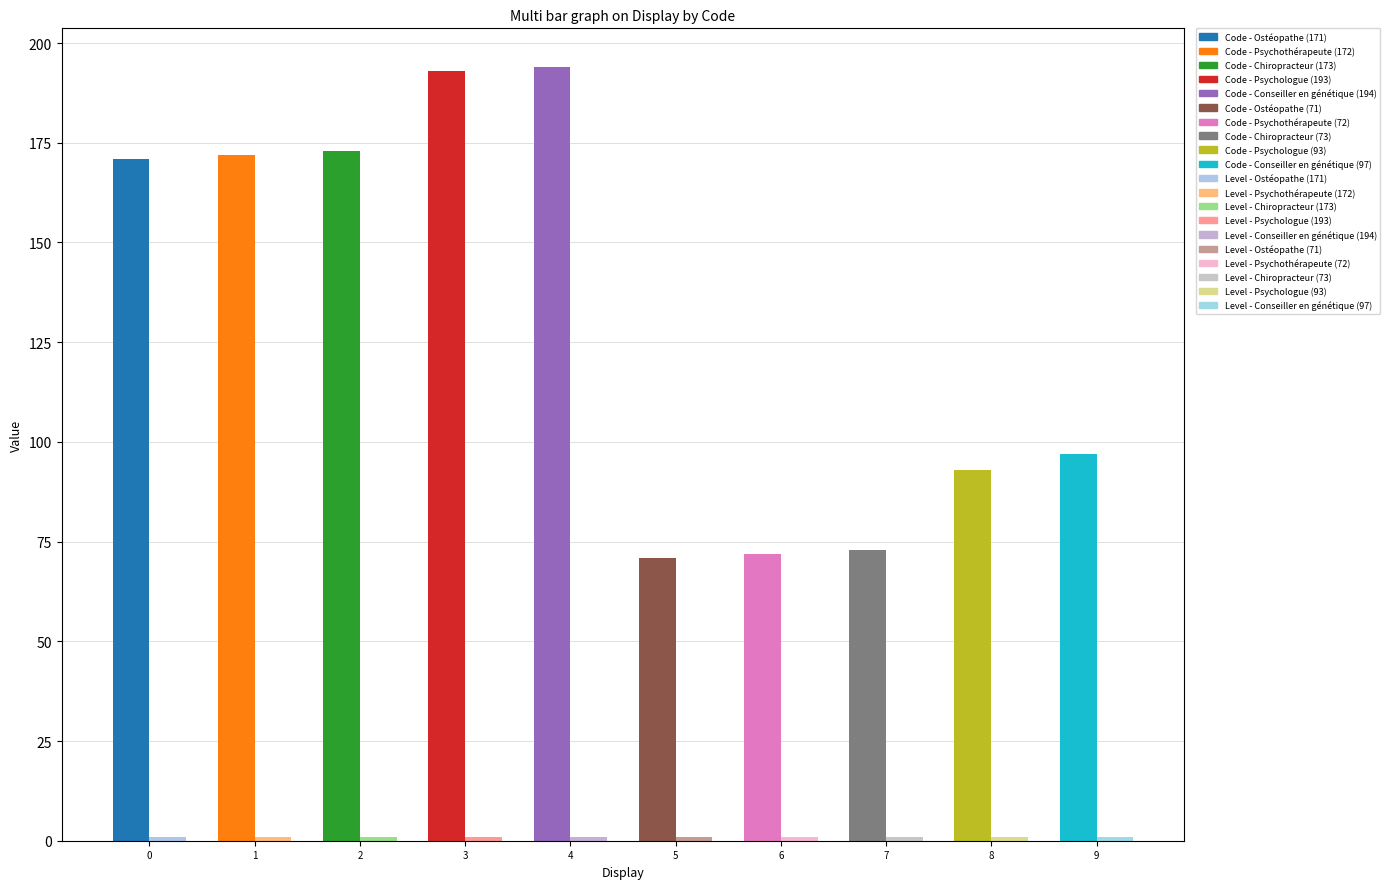

What is the total value across all series at Ostéopathe (71)?

72